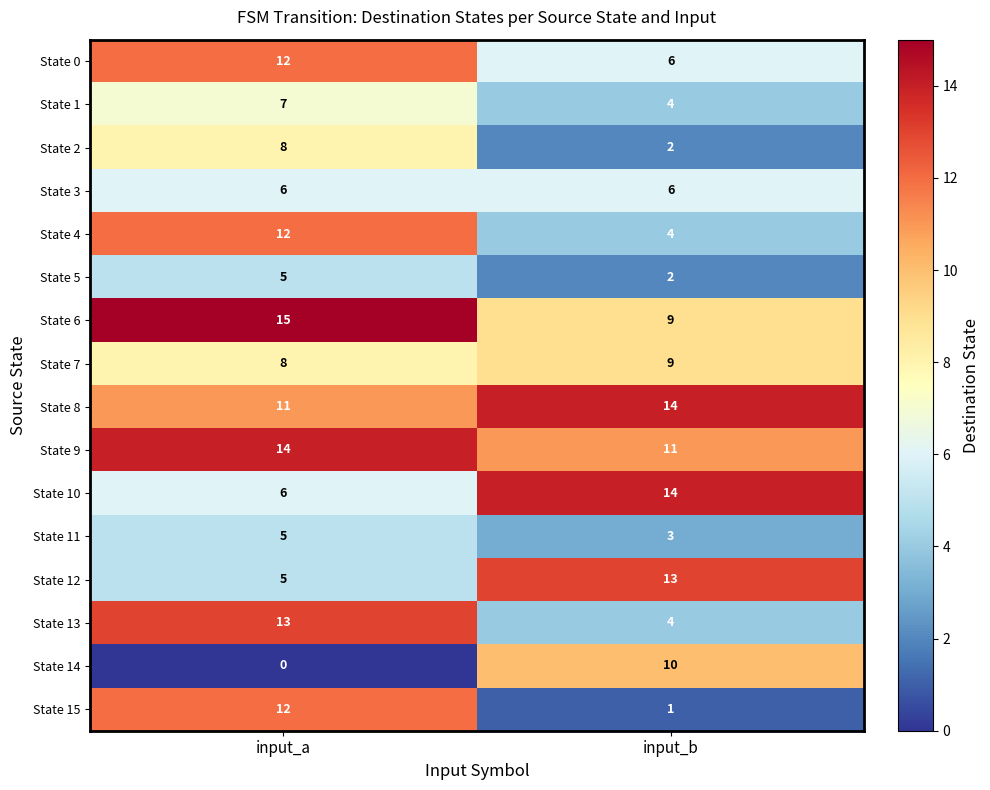

What is the greatest value displayed?

15